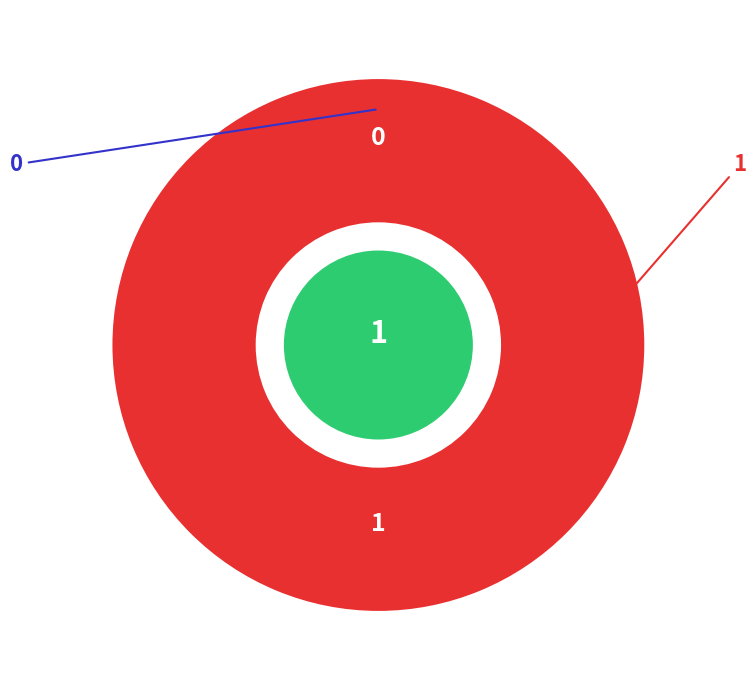

Does 1 account for over 50% of the chart?

Yes